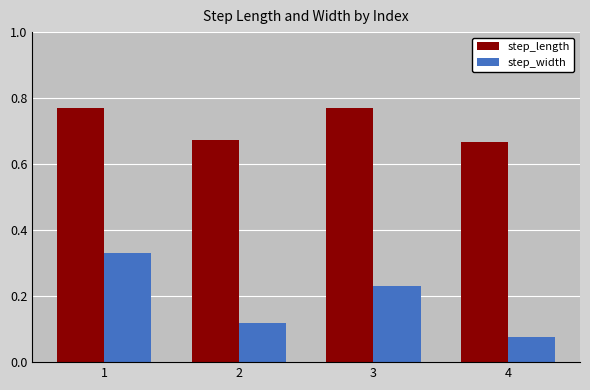

Which category has the lowest value in the step_width series?

4